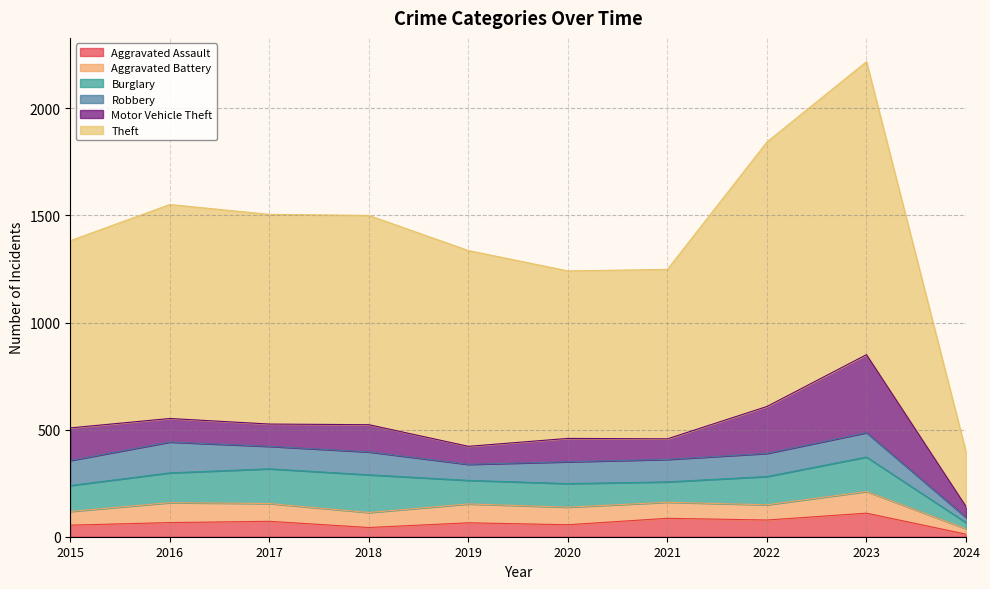

Rank the categories by Aggravated Assault value from lowest to highest.

2024, 2018, 2015, 2020, 2019, 2016, 2017, 2022, 2021, 2023